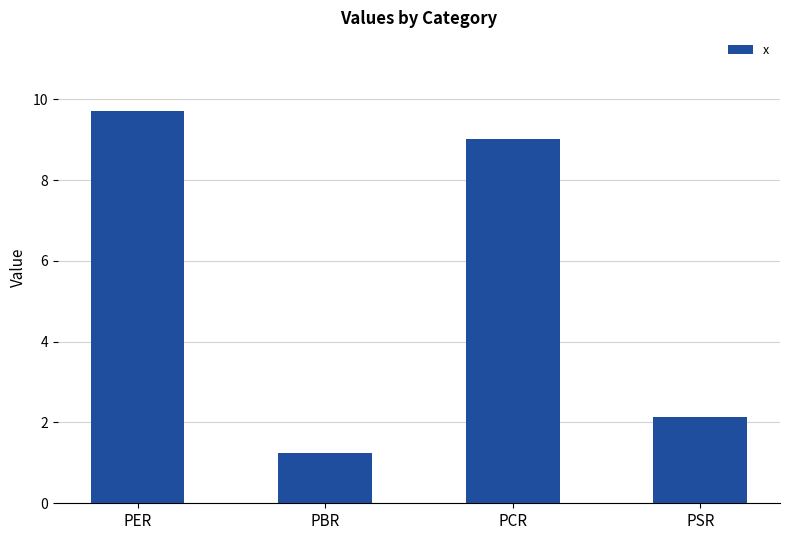

What is the change in value from PBR to PCR?

+7.8